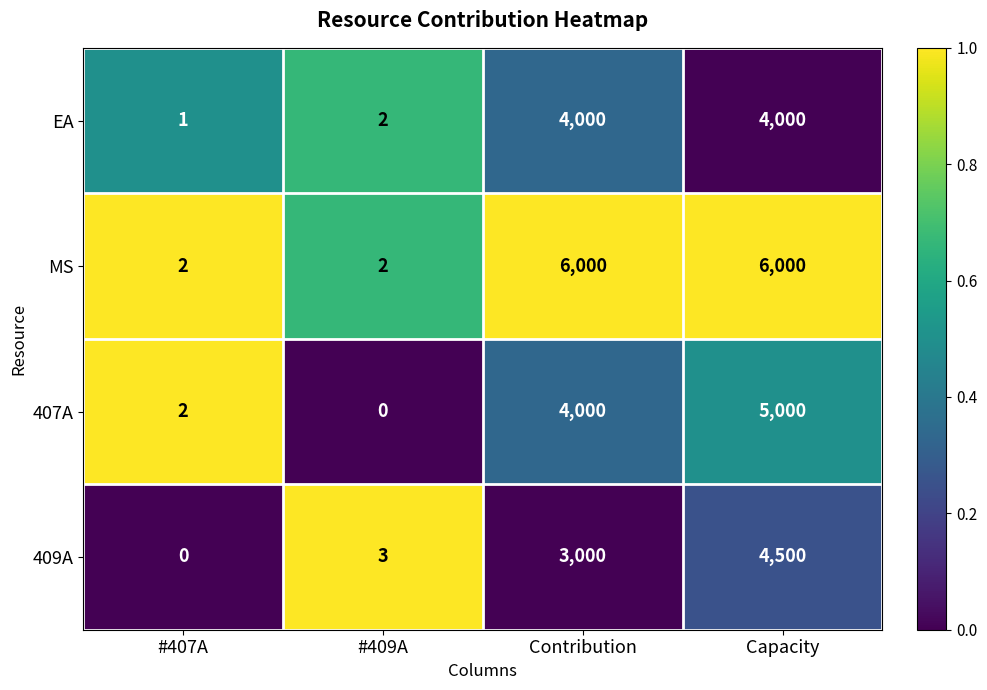

What is the difference between the second highest and minimum values in the EA series?

3999